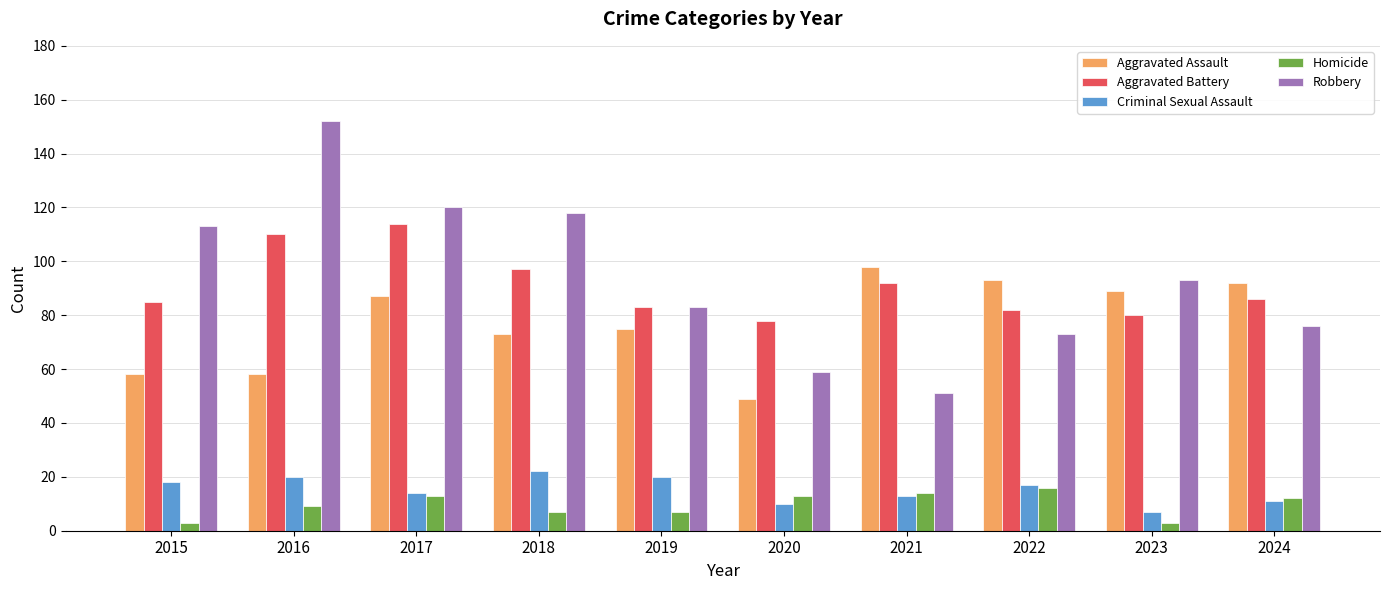

Which series has the largest range (max minus min)?

Robbery